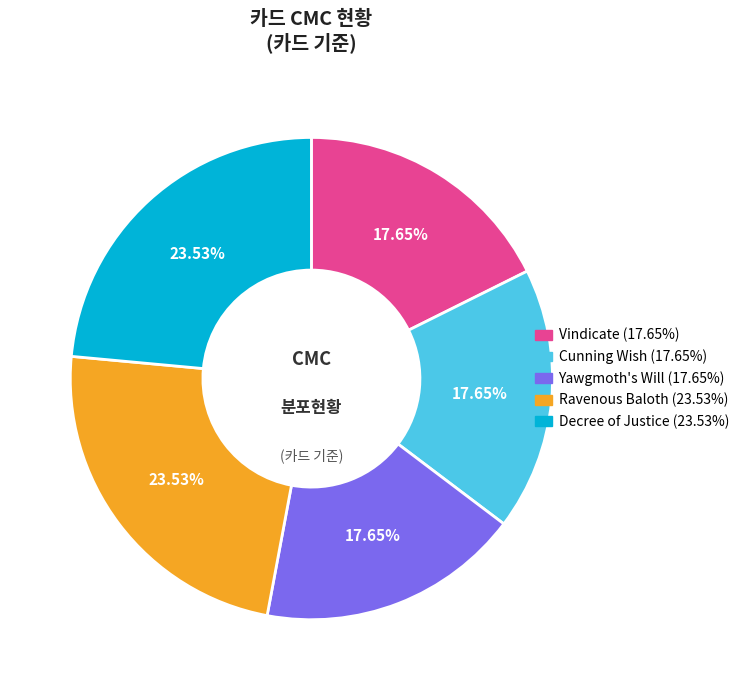

What portion of the pie excludes Ravenous Baloth?

76.5%